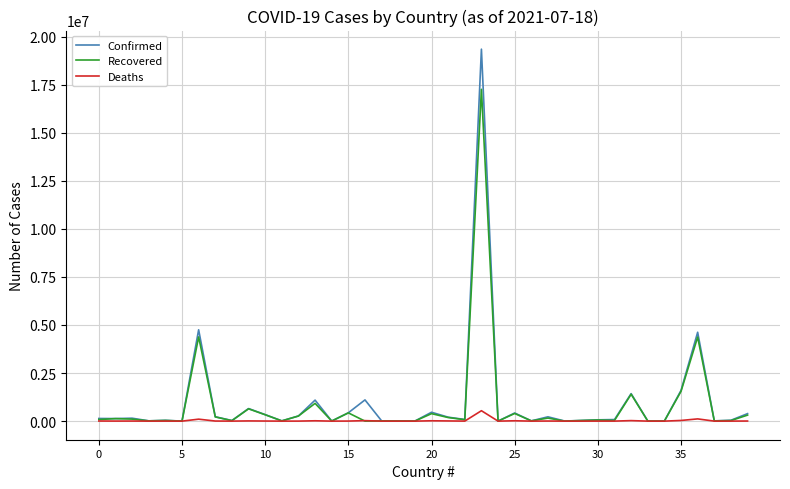

List the series in order of their peak value, lowest first.

Deaths, Recovered, Confirmed